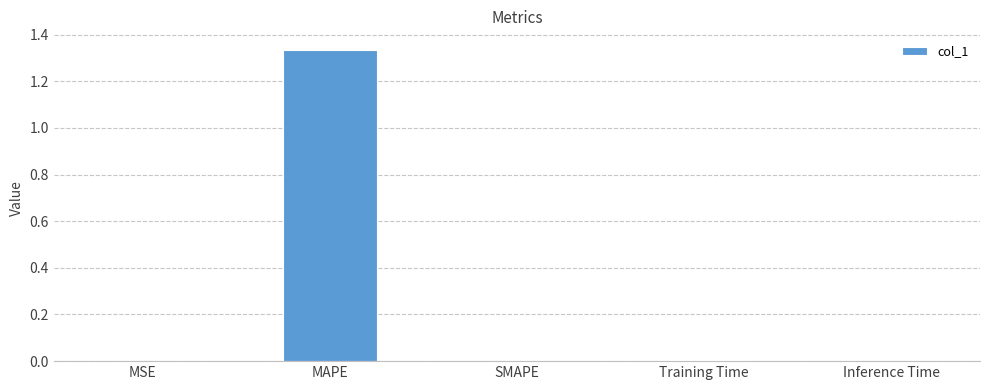

Which has a higher value, Inference Time or MAPE?

MAPE